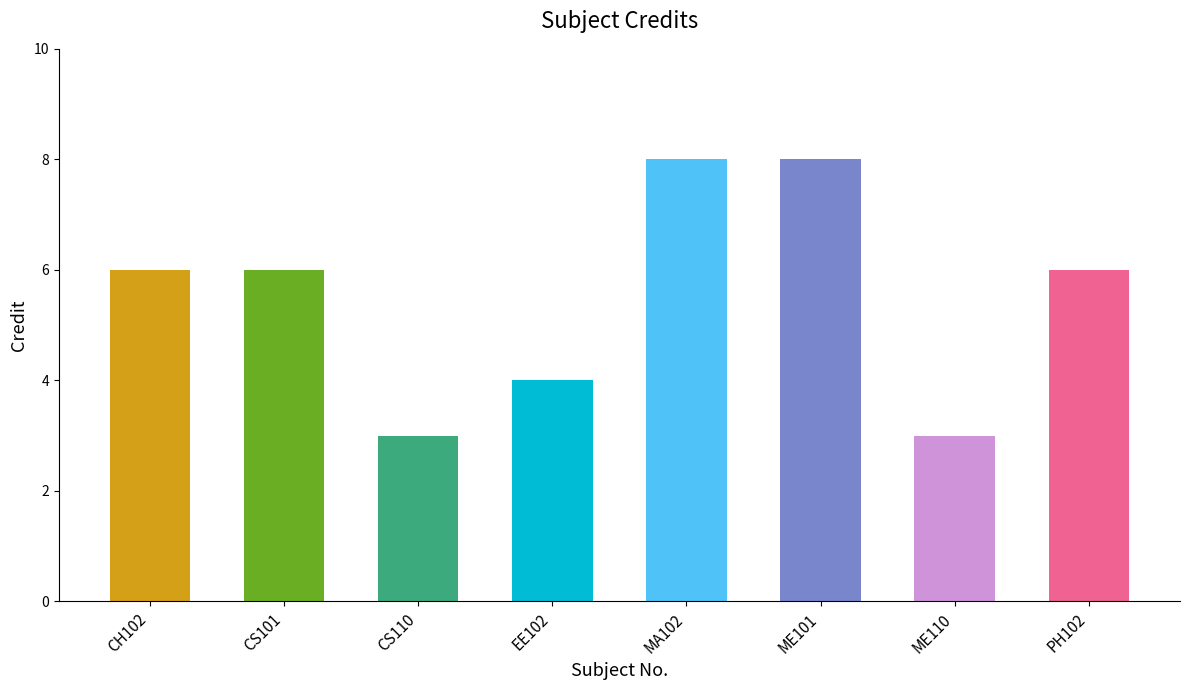

The value at ME101 is 8. True or false?

True